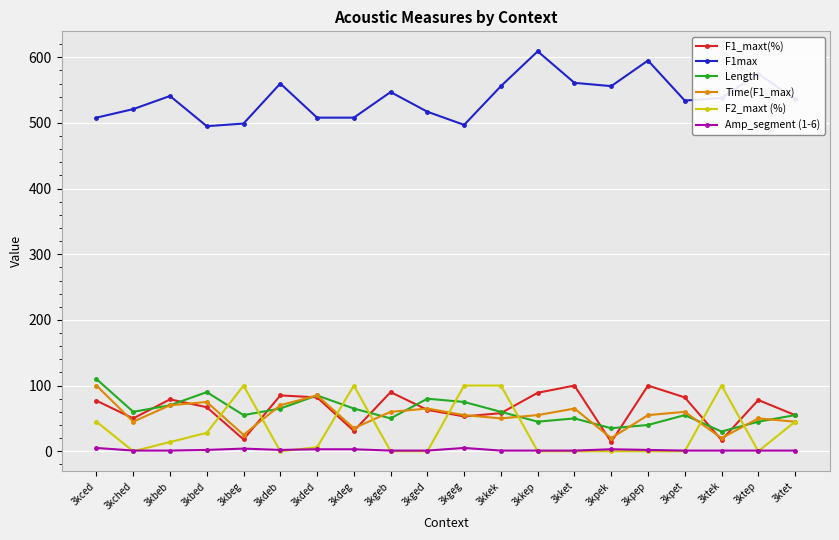

What is the sum of all Amp_segment (1-6) values?

40